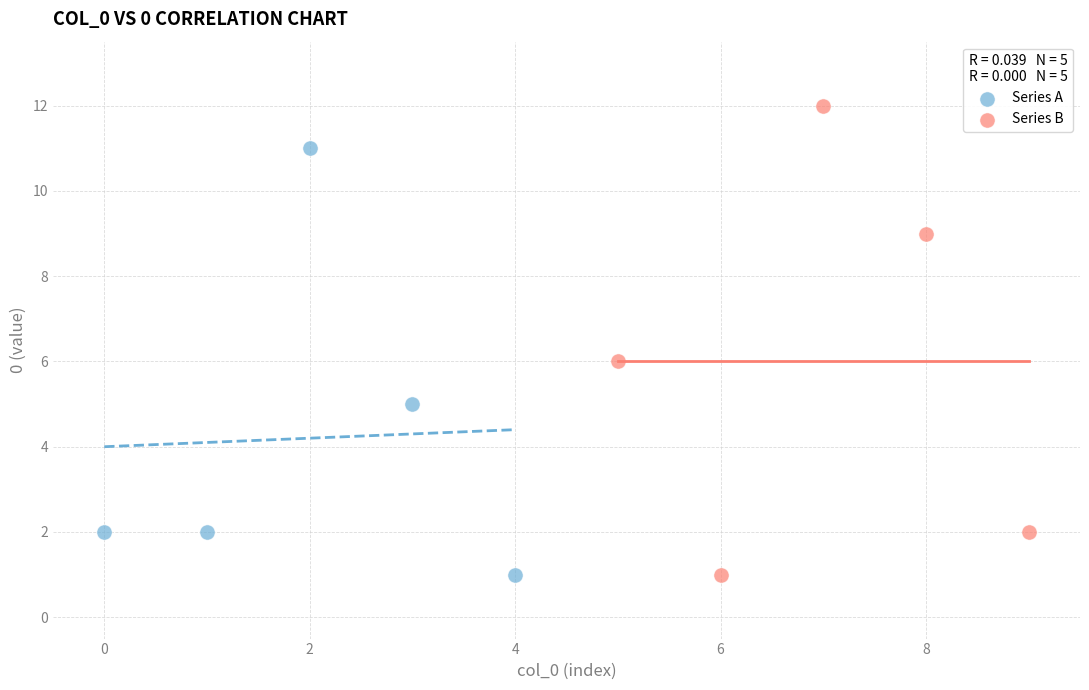

Which series has the largest Y range (max minus min)?

Series B